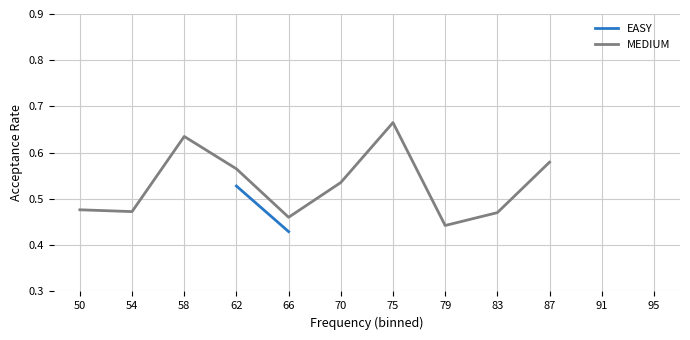

List the labels in order of MEDIUM value, smallest first.

79, 66, 83, 54, 50, 70, 62, 87, 58, 75, 91, 95